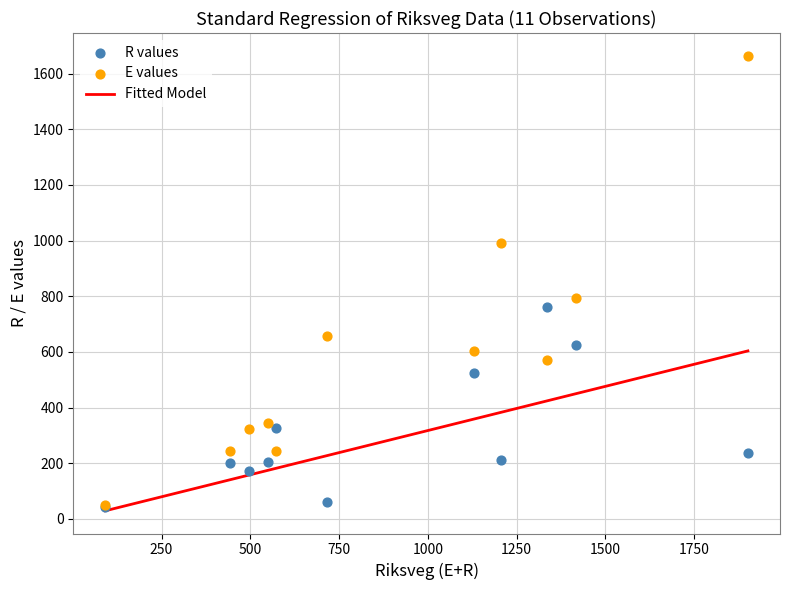

Across all series, what Y value is closest to 853?

792